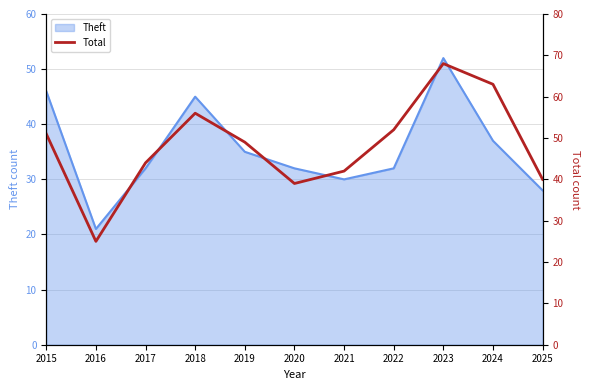

Is it true that Theft equals 9 at 2021?

False